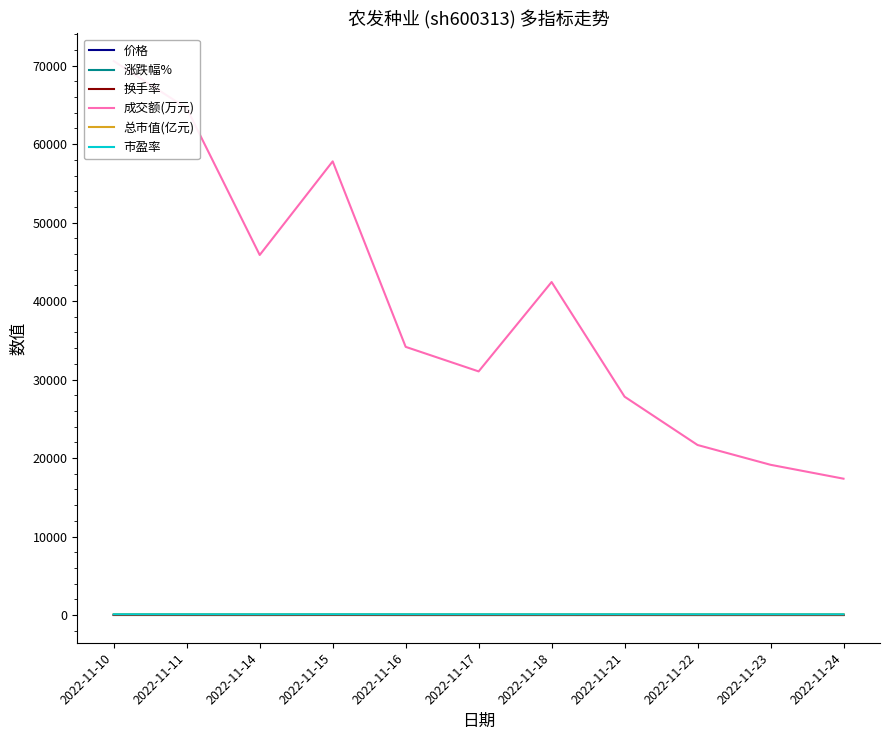

Reading right to left, extract all data points from this chart.

价格: 9.8	9.8	9.7	9.9	9.8	10.1	10.2	10.4	10.0	10.2	10.4
涨跌幅%: 0.0	0.4	-2.1	1.4	-2.6	-1.4	-1.9	4.3	-2.5	-1.4	1.9
换手率: 1.7	1.8	2.1	2.7	4.0	2.9	3.1	5.3	4.3	5.8	6.4
成交额(万元): 17372.0	19142.0	21664.0	27820.0	42429.0	31041.0	34169.0	57805.0	45875.0	64571.0	70580.0
总市值(亿元): 105.7	105.7	105.3	107.6	106.1	108.9	110.4	112.5	107.9	110.6	112.2
市盈率: 93.5	93.5	93.2	95.2	93.8	96.3	97.7	99.6	95.5	97.9	99.3